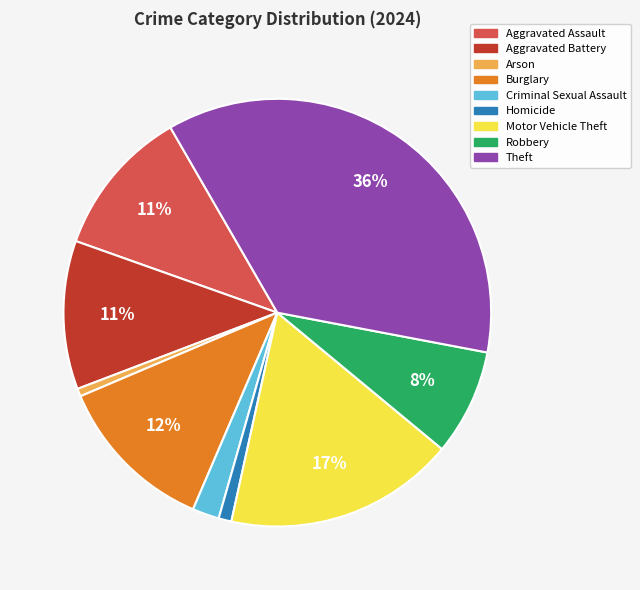

Do Burglary and Motor Vehicle Theft together represent more than half of the pie?

No